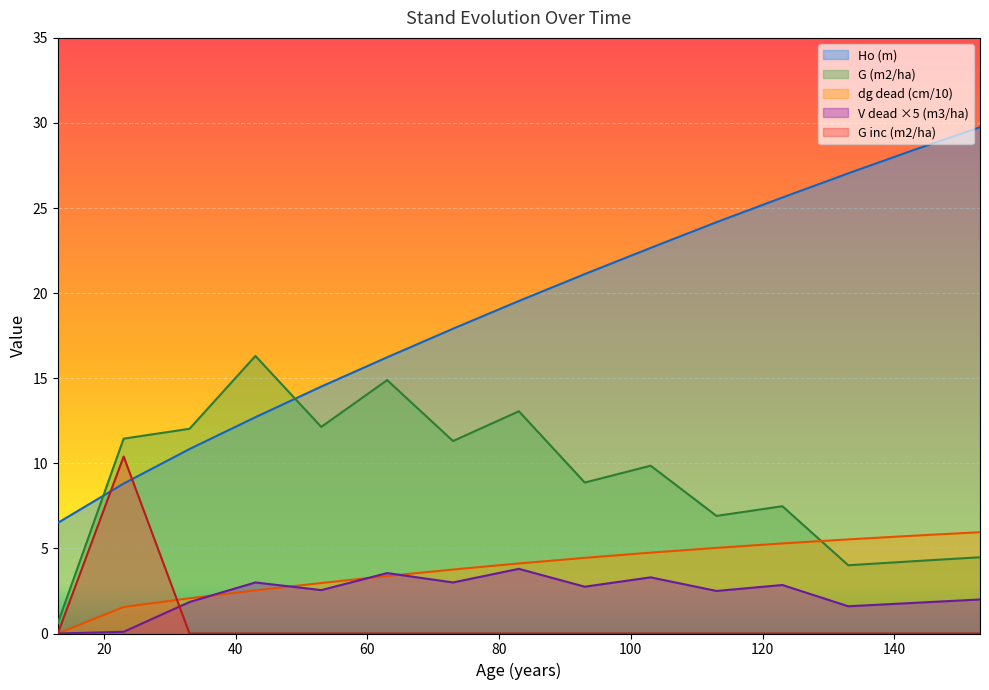

The value of Ho (m) at 83 is 11.0. True or false?

False